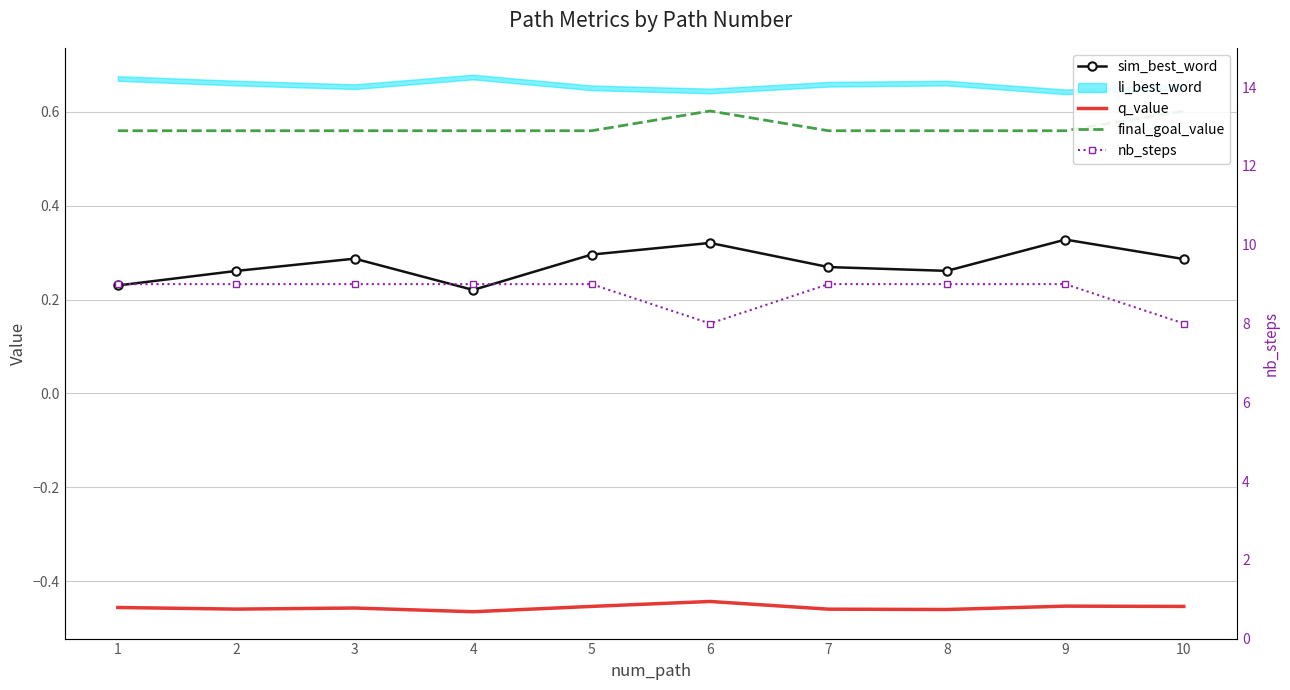

What is the value of the q_value point at the 6th from the left?

-0.4